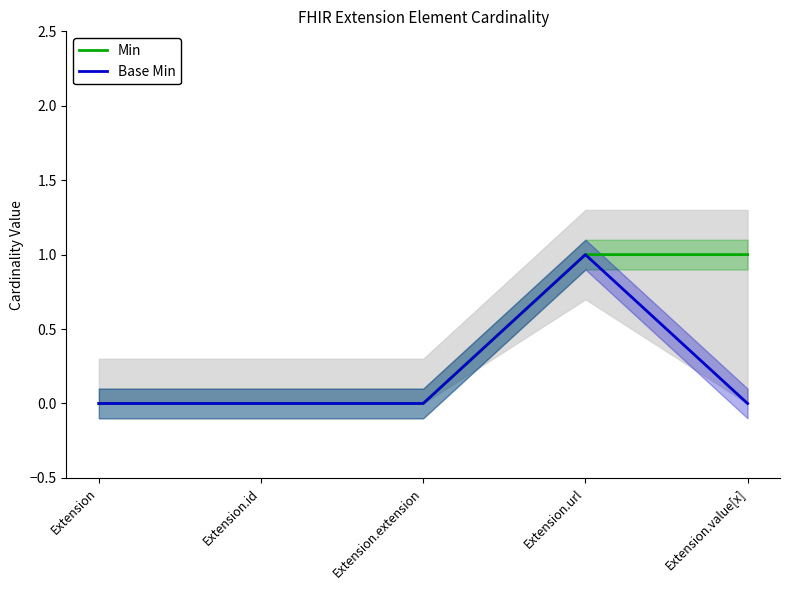

What is the label of the 1st point from the left?

Extension